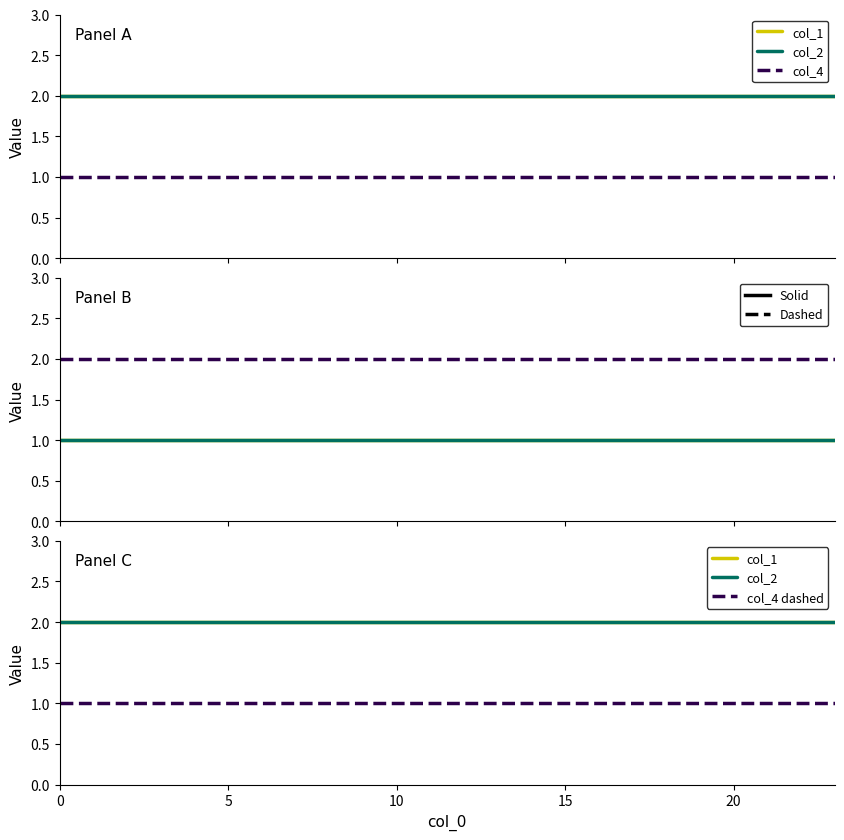

What is the value of the col_1 point at the 23rd from the left?

2